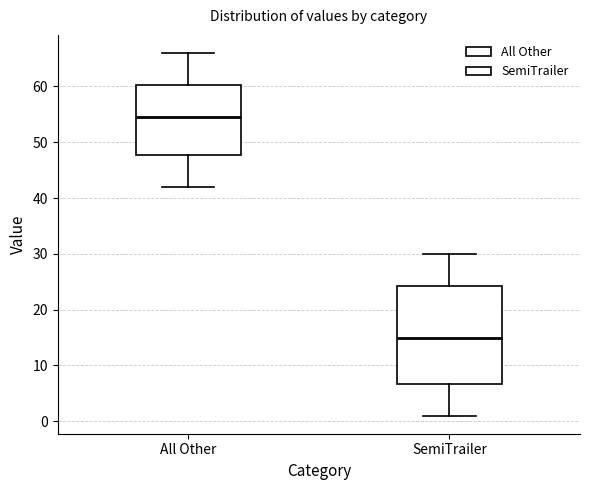

Where is the lower edge of the box for SemiTrailer on the y-axis? The values are not printed on the chart, so give them approximately, as read against the axis.

7